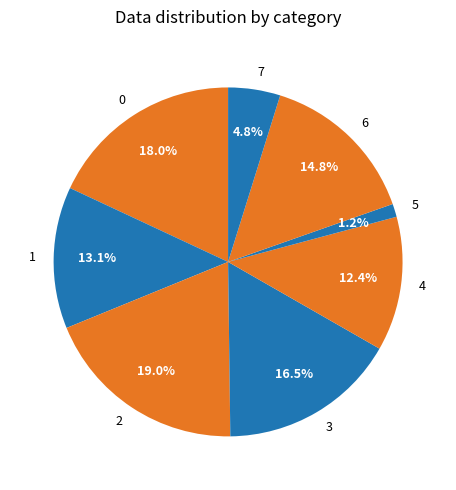

To the nearest percent, what portion does 7 represent?

5%